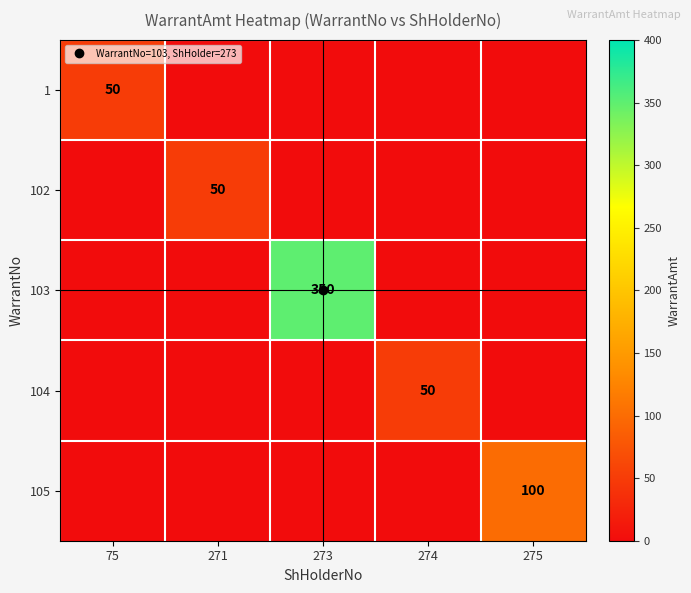

What is the average value of the 102 series?

10